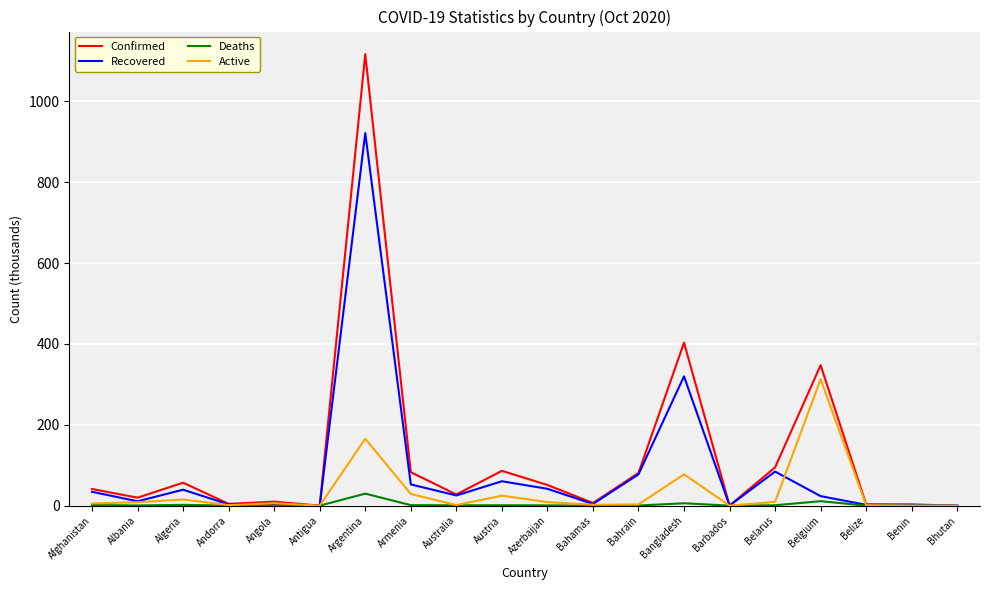

What is the difference between the maximum and second lowest values in the Recovered series?

921.1